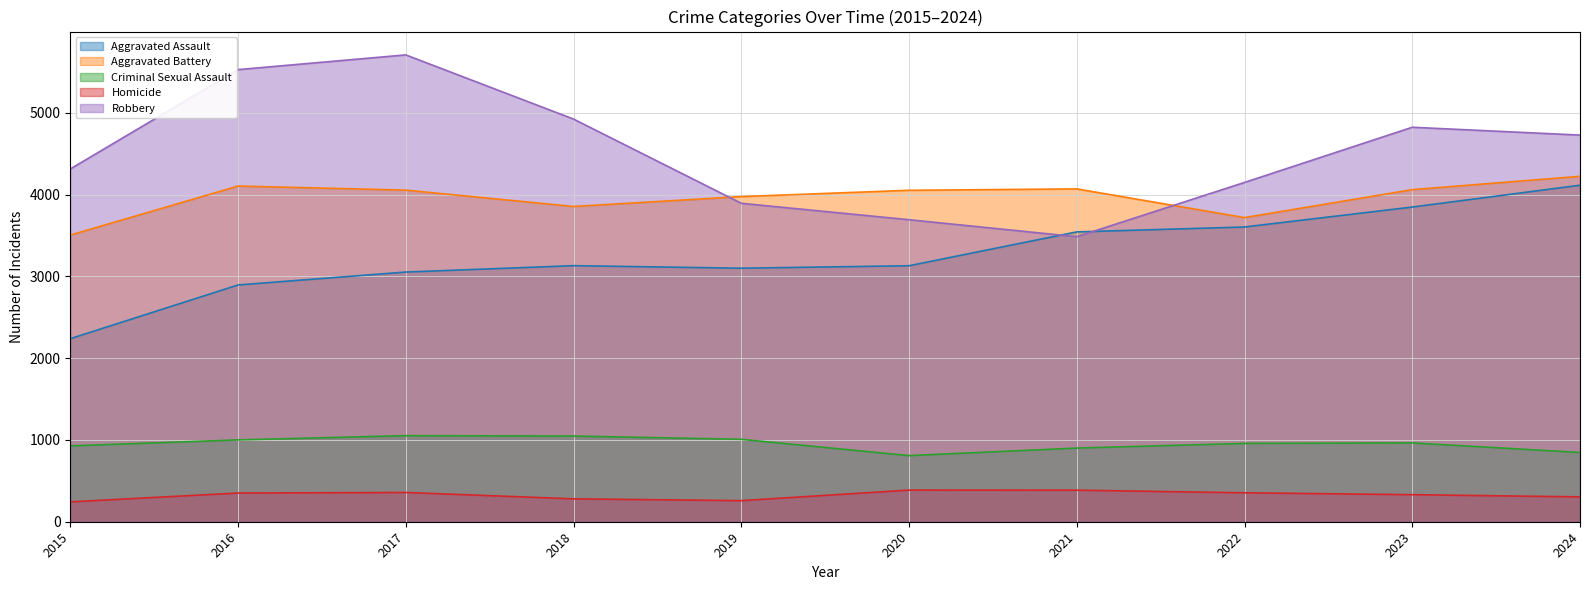

Which series has the widest spread of values?

Robbery